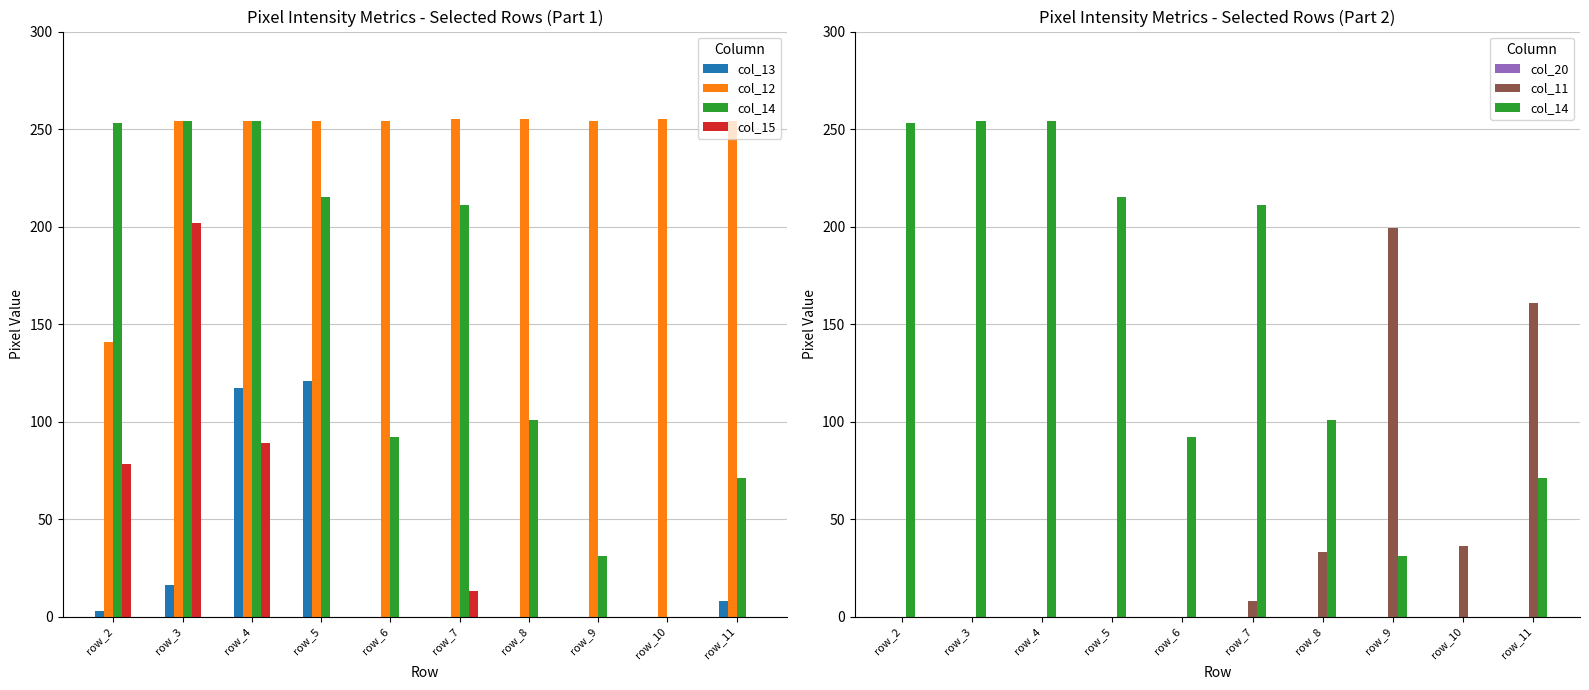

Which has a higher value, row_8 or row_5?

row_5